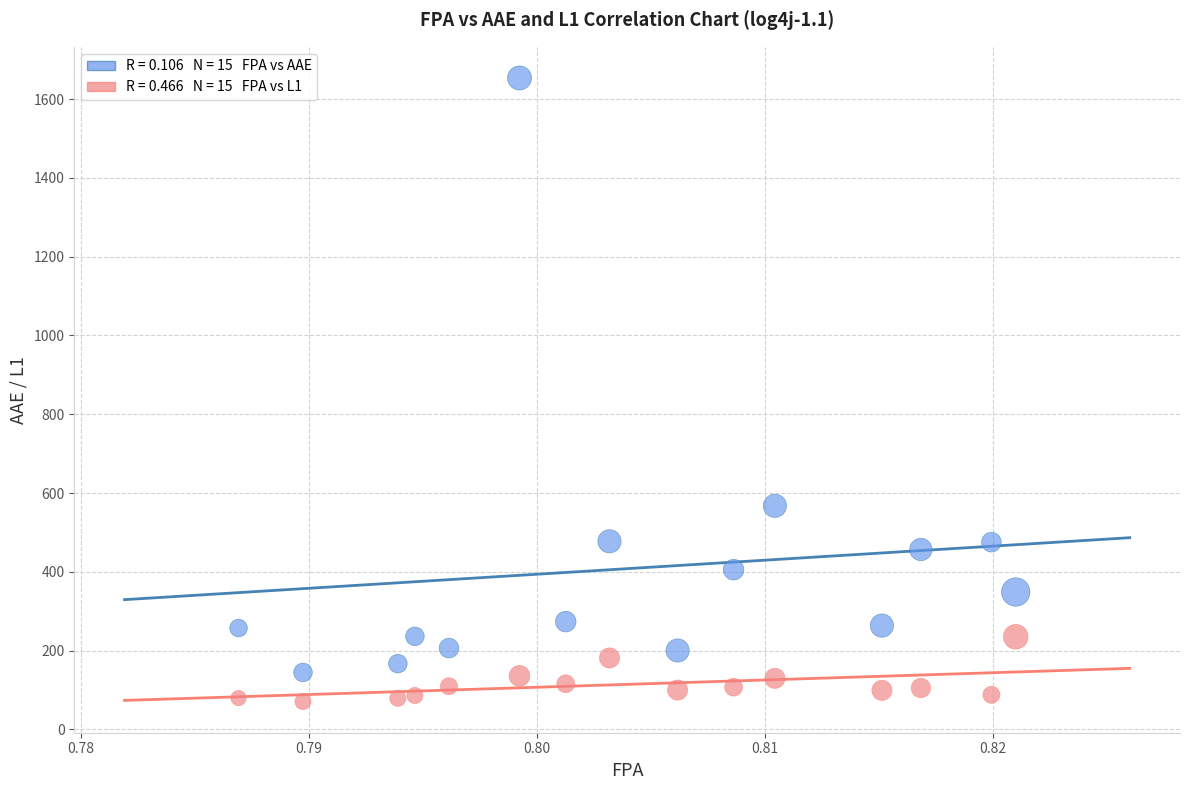

Across all data points, what is the range of Y values (max minus min)?

1583.0